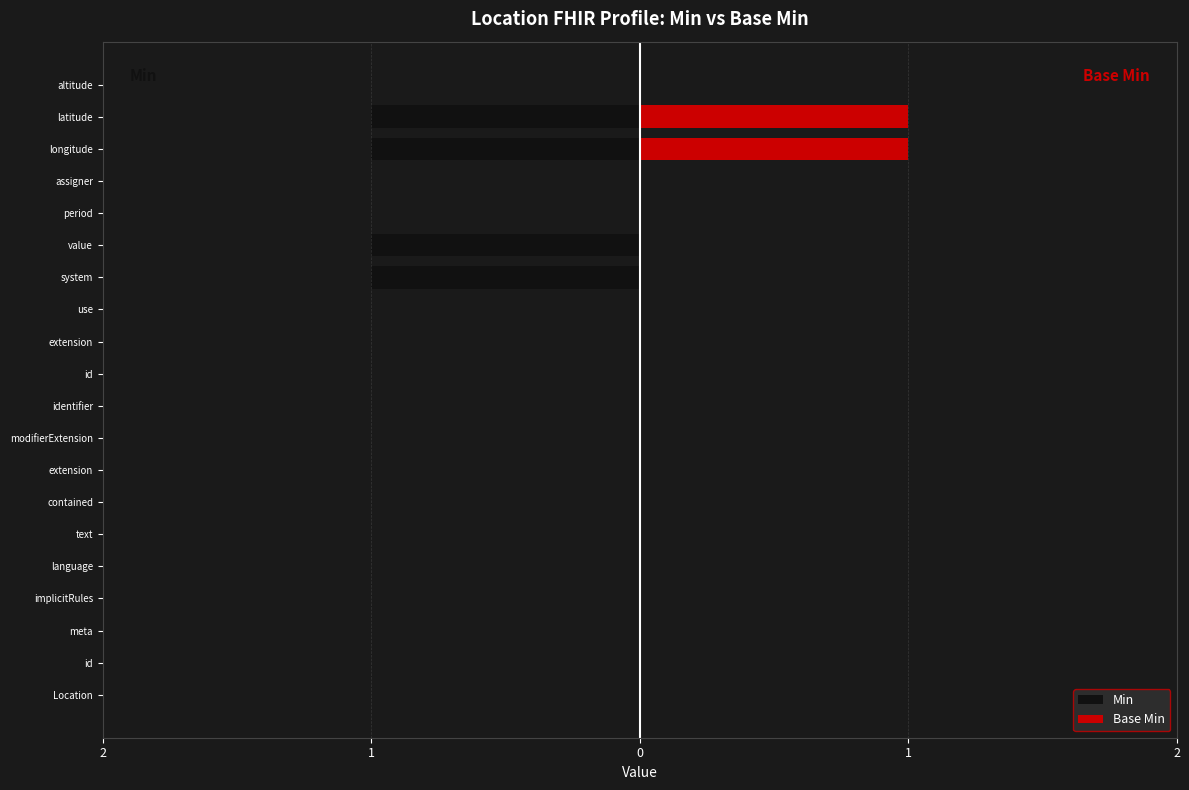

Is it true that Min equals 0 at Location?

False